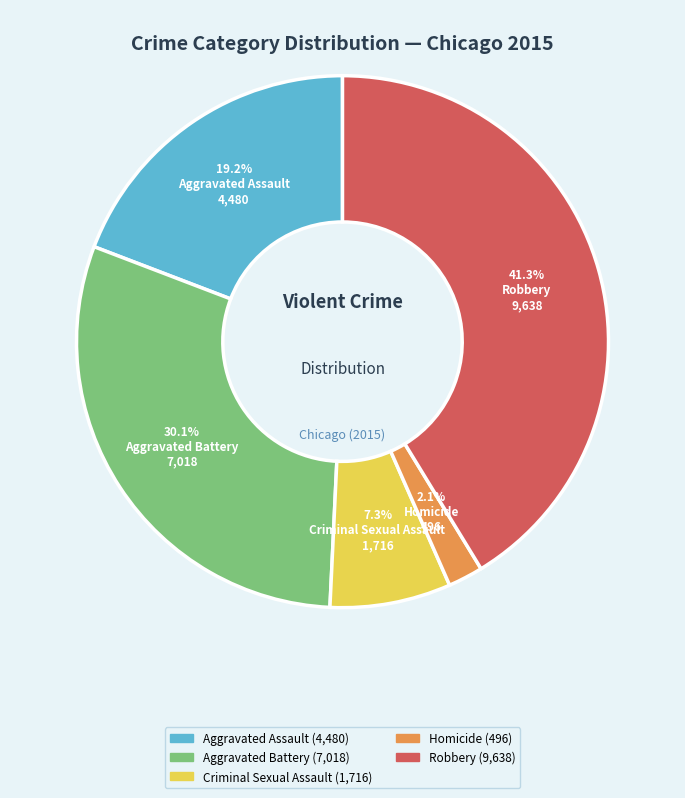

Rank the categories by value from lowest to highest.

Homicide, Criminal Sexual Assault, Aggravated Assault, Aggravated Battery, Robbery